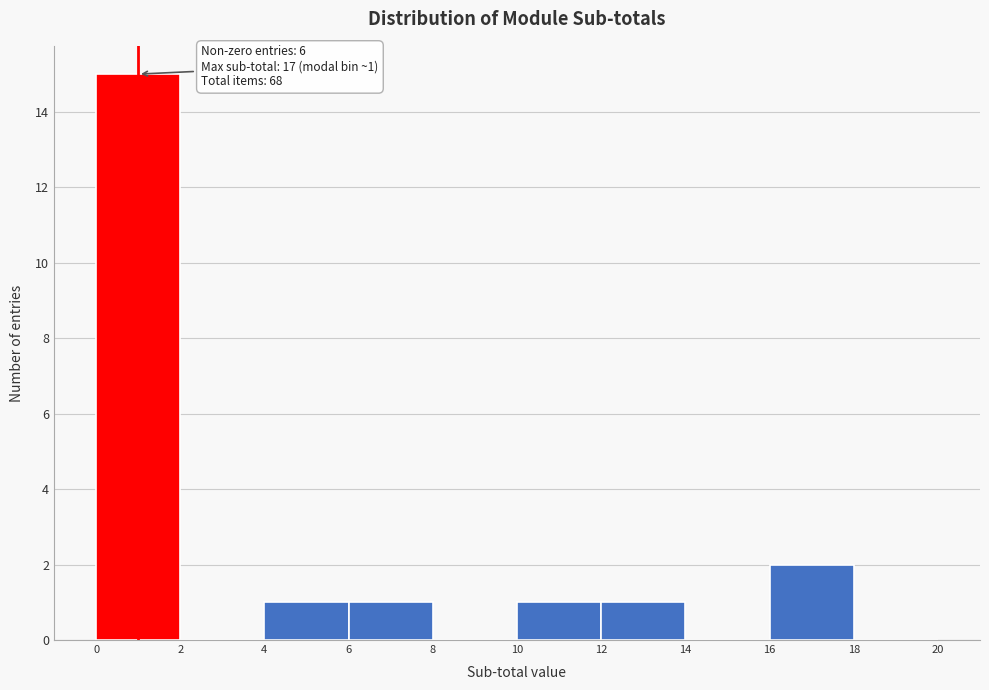

Over which range of the x-axis is the bar tallest?

0 to 2